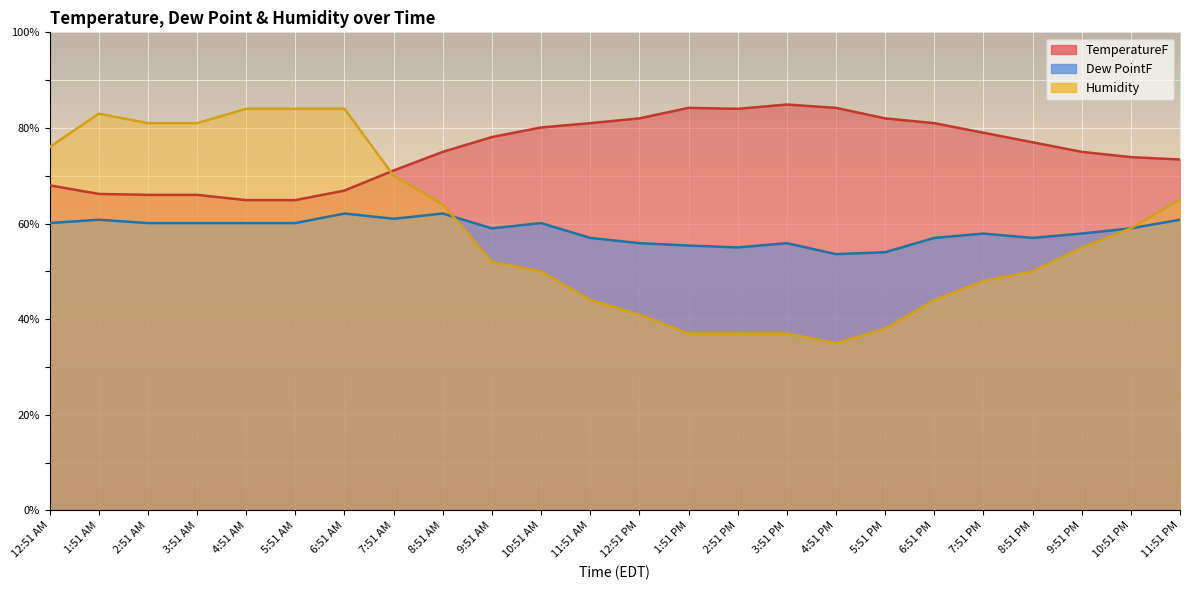

Rank the categories by Humidity value from highest to lowest.

4:51 AM, 5:51 AM, 6:51 AM, 1:51 AM, 2:51 AM, 3:51 AM, 12:51 AM, 7:51 AM, 11:51 PM, 8:51 AM, 10:51 PM, 9:51 PM, 9:51 AM, 10:51 AM, 8:51 PM, 7:51 PM, 11:51 AM, 6:51 PM, 12:51 PM, 5:51 PM, 1:51 PM, 2:51 PM, 3:51 PM, 4:51 PM